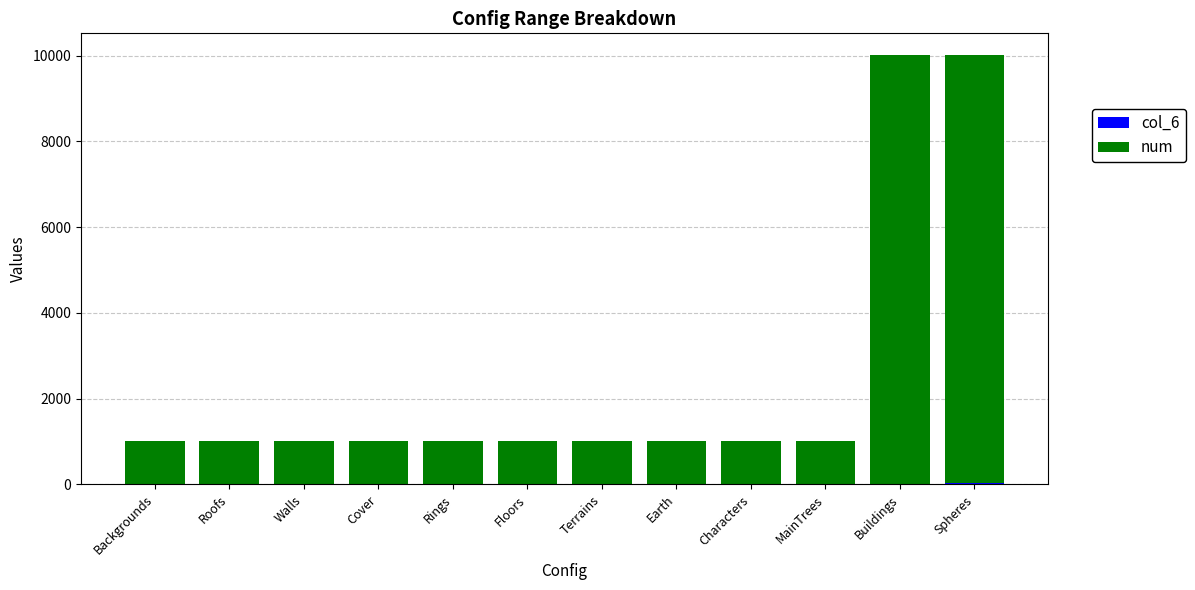

How many categories are shown in the chart?

12